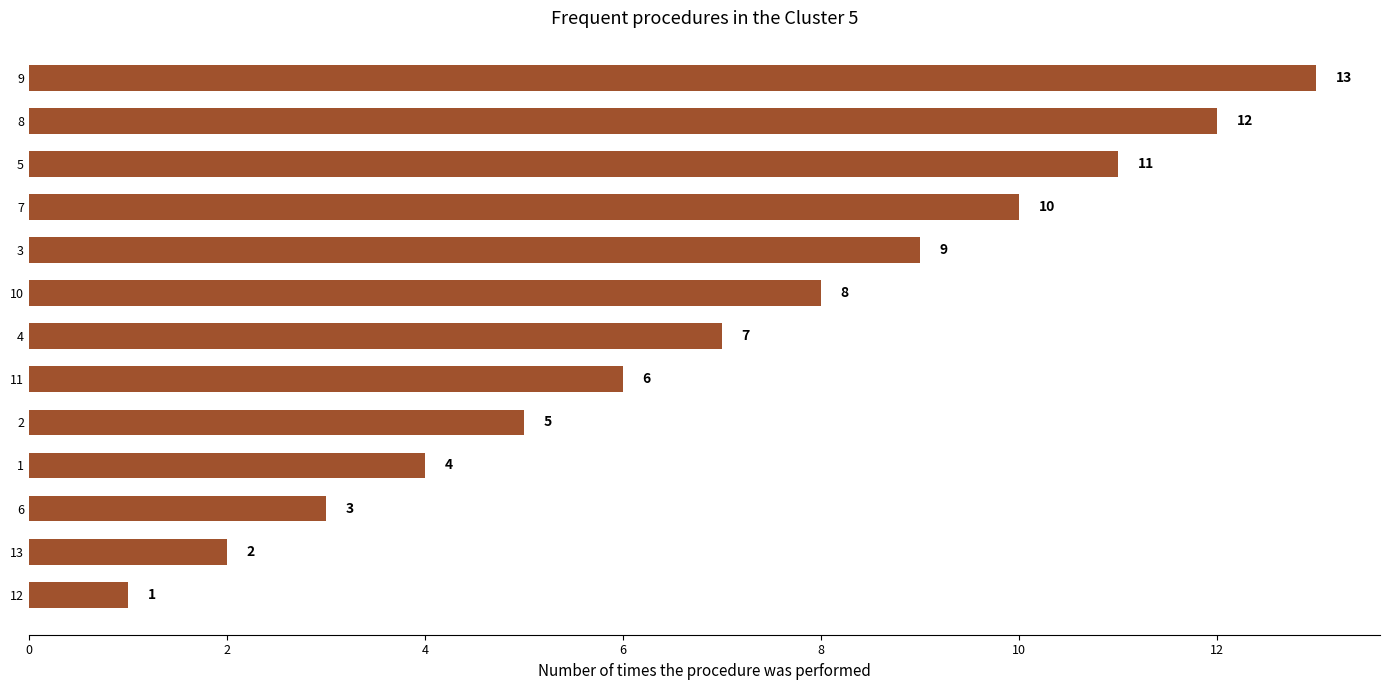

How many values are below 7?

6